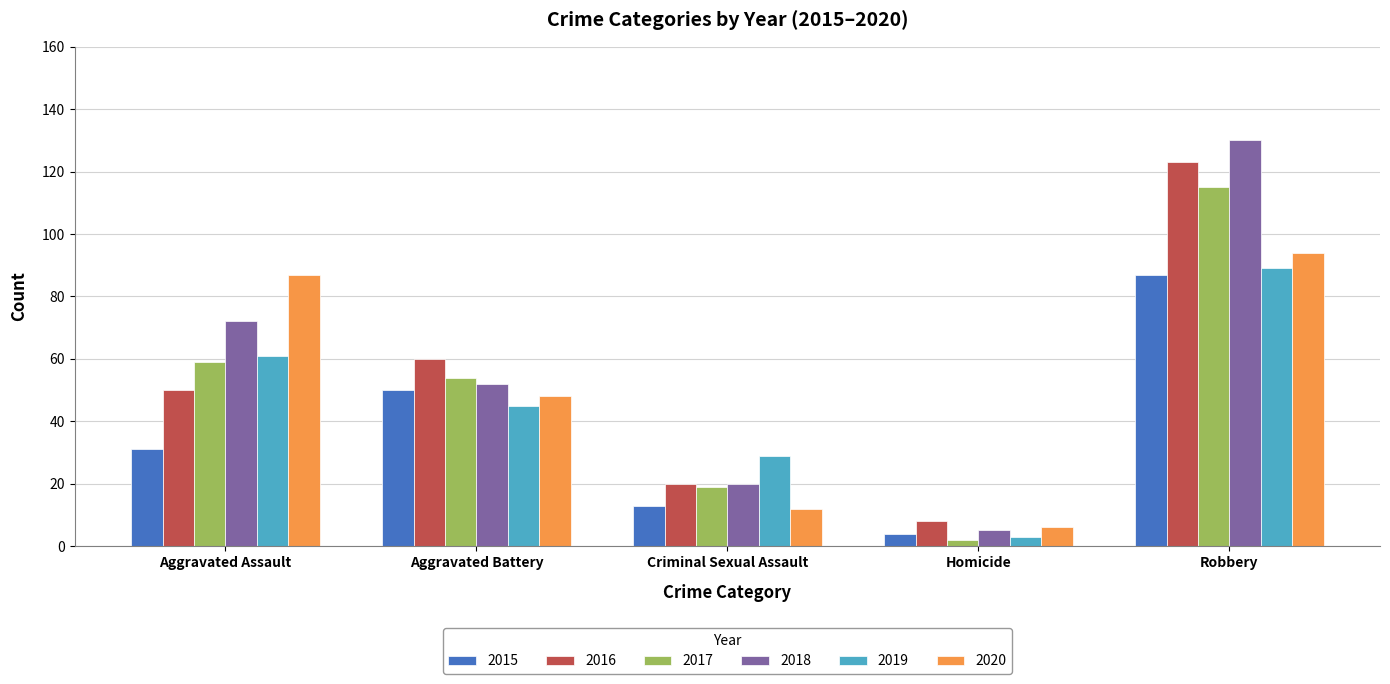

Rank the categories by 2015 value from lowest to highest.

Homicide, Criminal Sexual Assault, Aggravated Assault, Aggravated Battery, Robbery